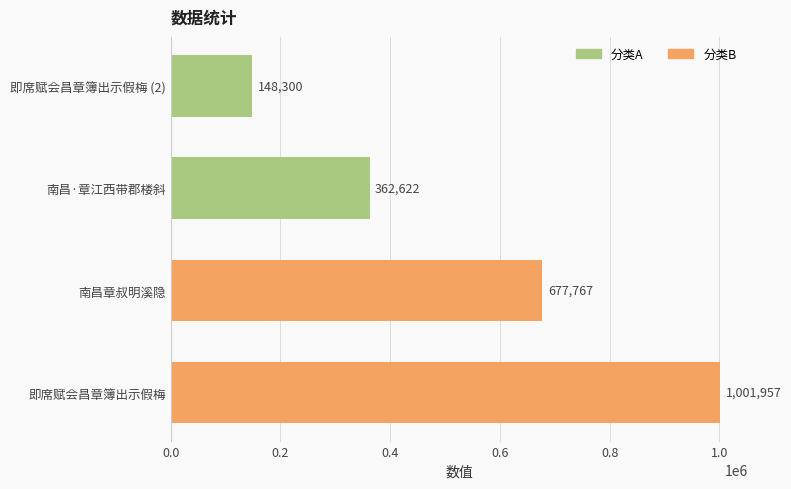

List the labels in order of value, largest first.

即席赋会昌章簿出示假梅, 南昌章叔明溪隐, 南昌·章江西带郡楼斜, 即席赋会昌章簿出示假梅 (2)